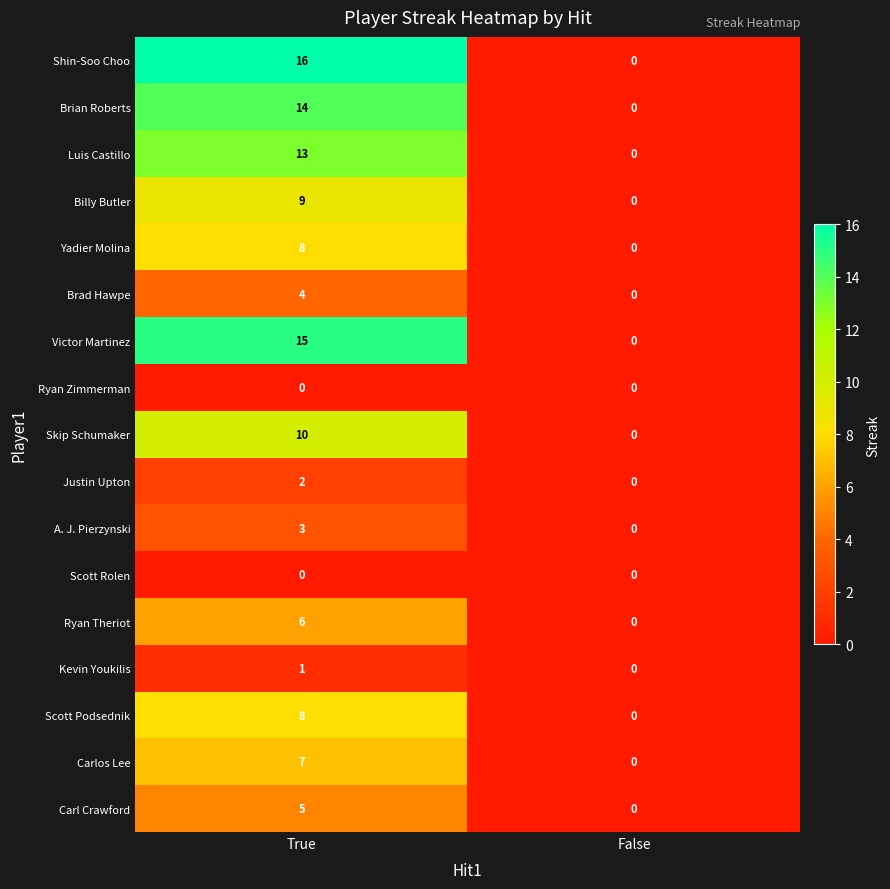

The value of Brian Roberts at False is 6. True or false?

False